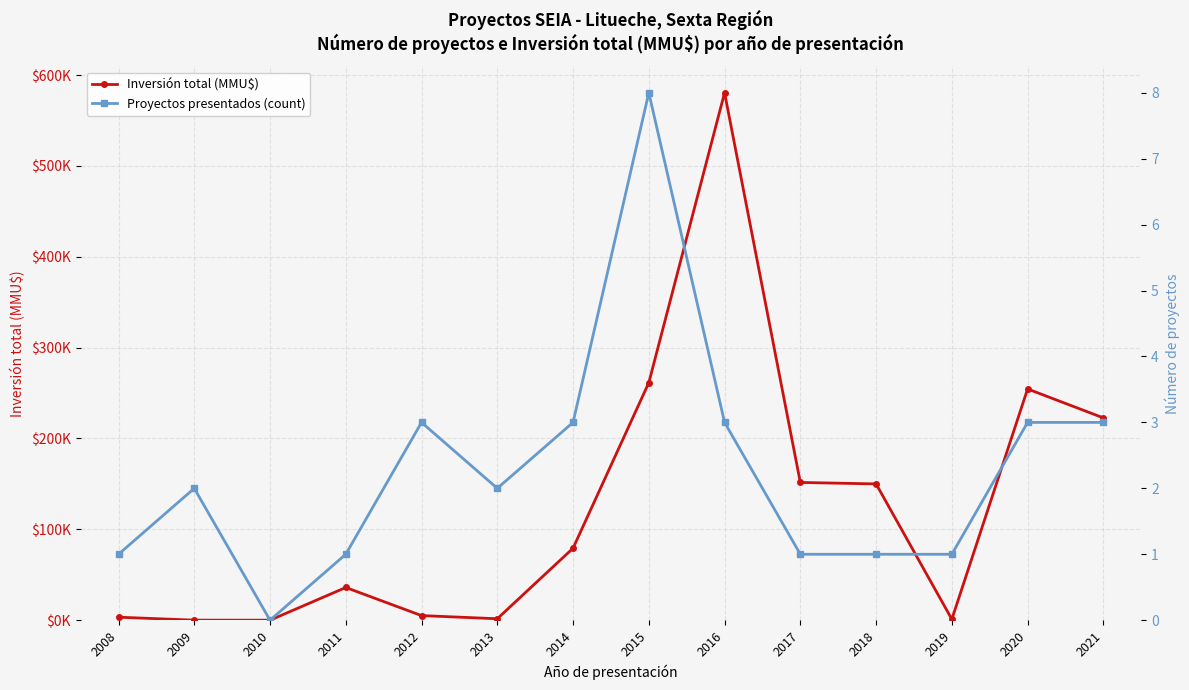

Where is the first local minimum for Proyectos presentados (count)?

2010